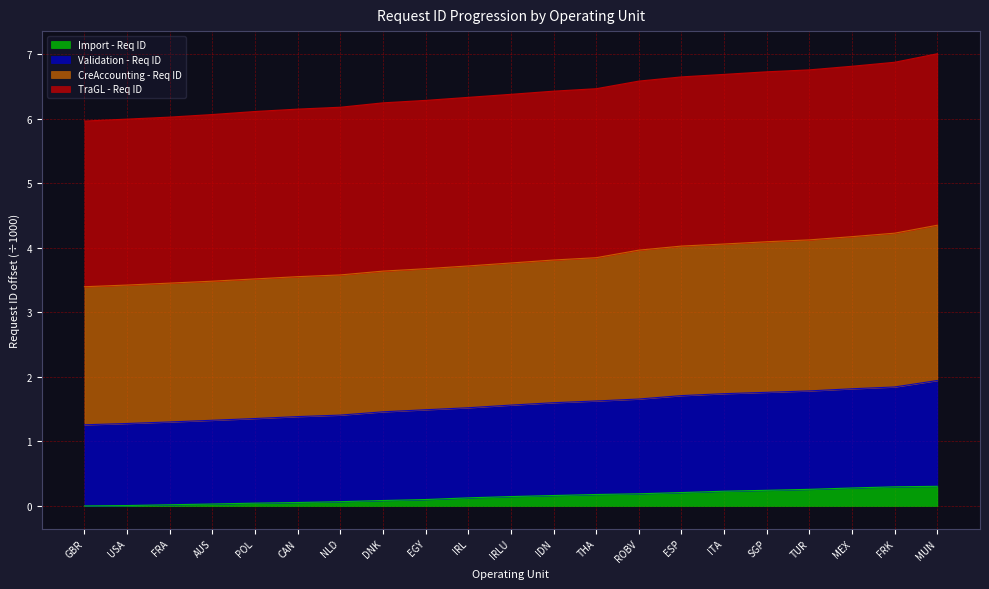

Count the number of categories in the chart.

21